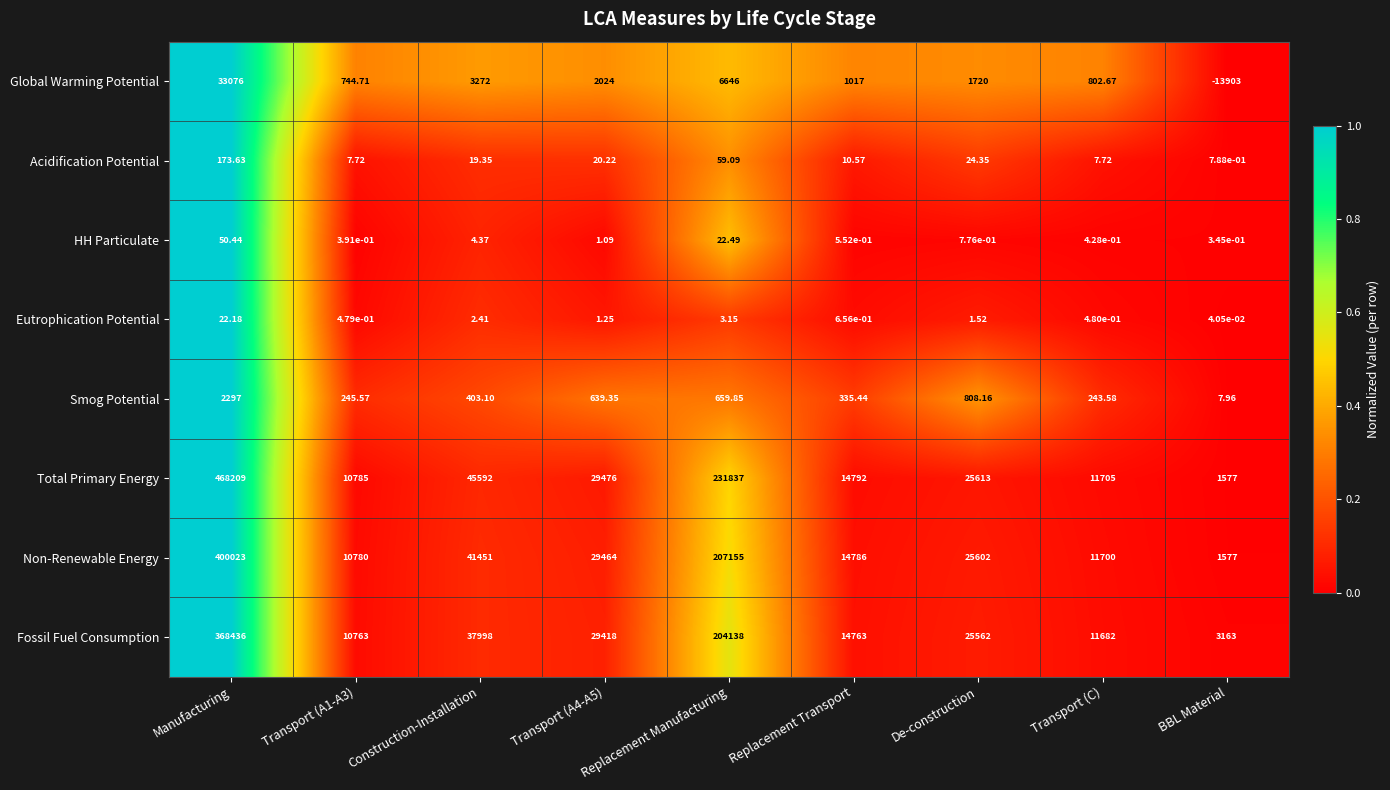

Where is Acidification Potential nearest to the value 87?

Replacement Manufacturing